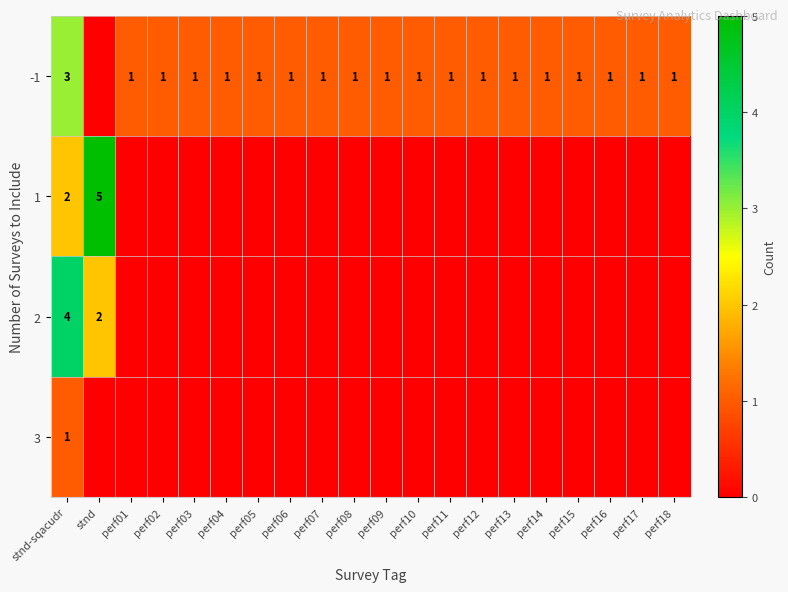

The -1 series shows 0 at perf15. True or false?

False